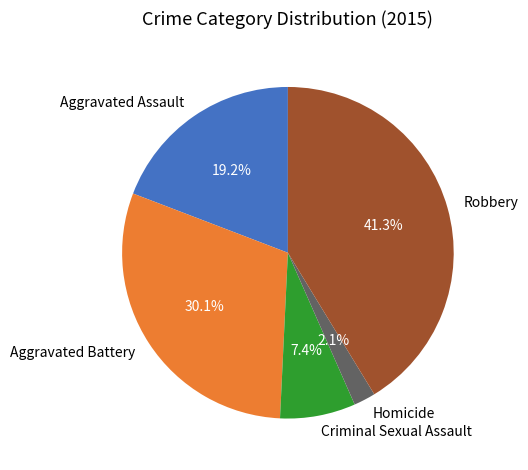

Is there any slice that represents more than half of the pie?

No